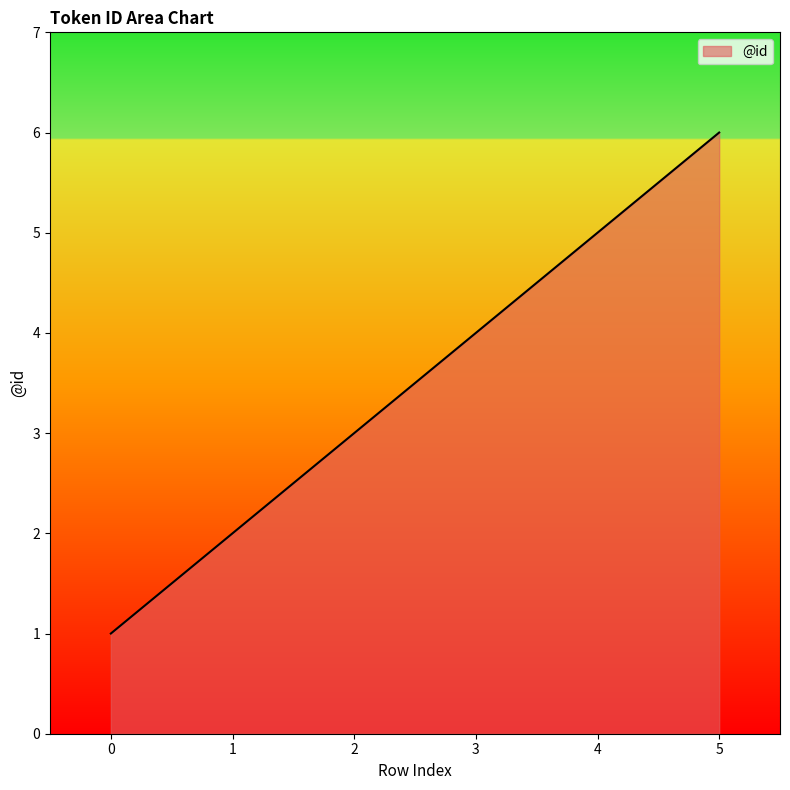

Count the number of categories in the chart.

6